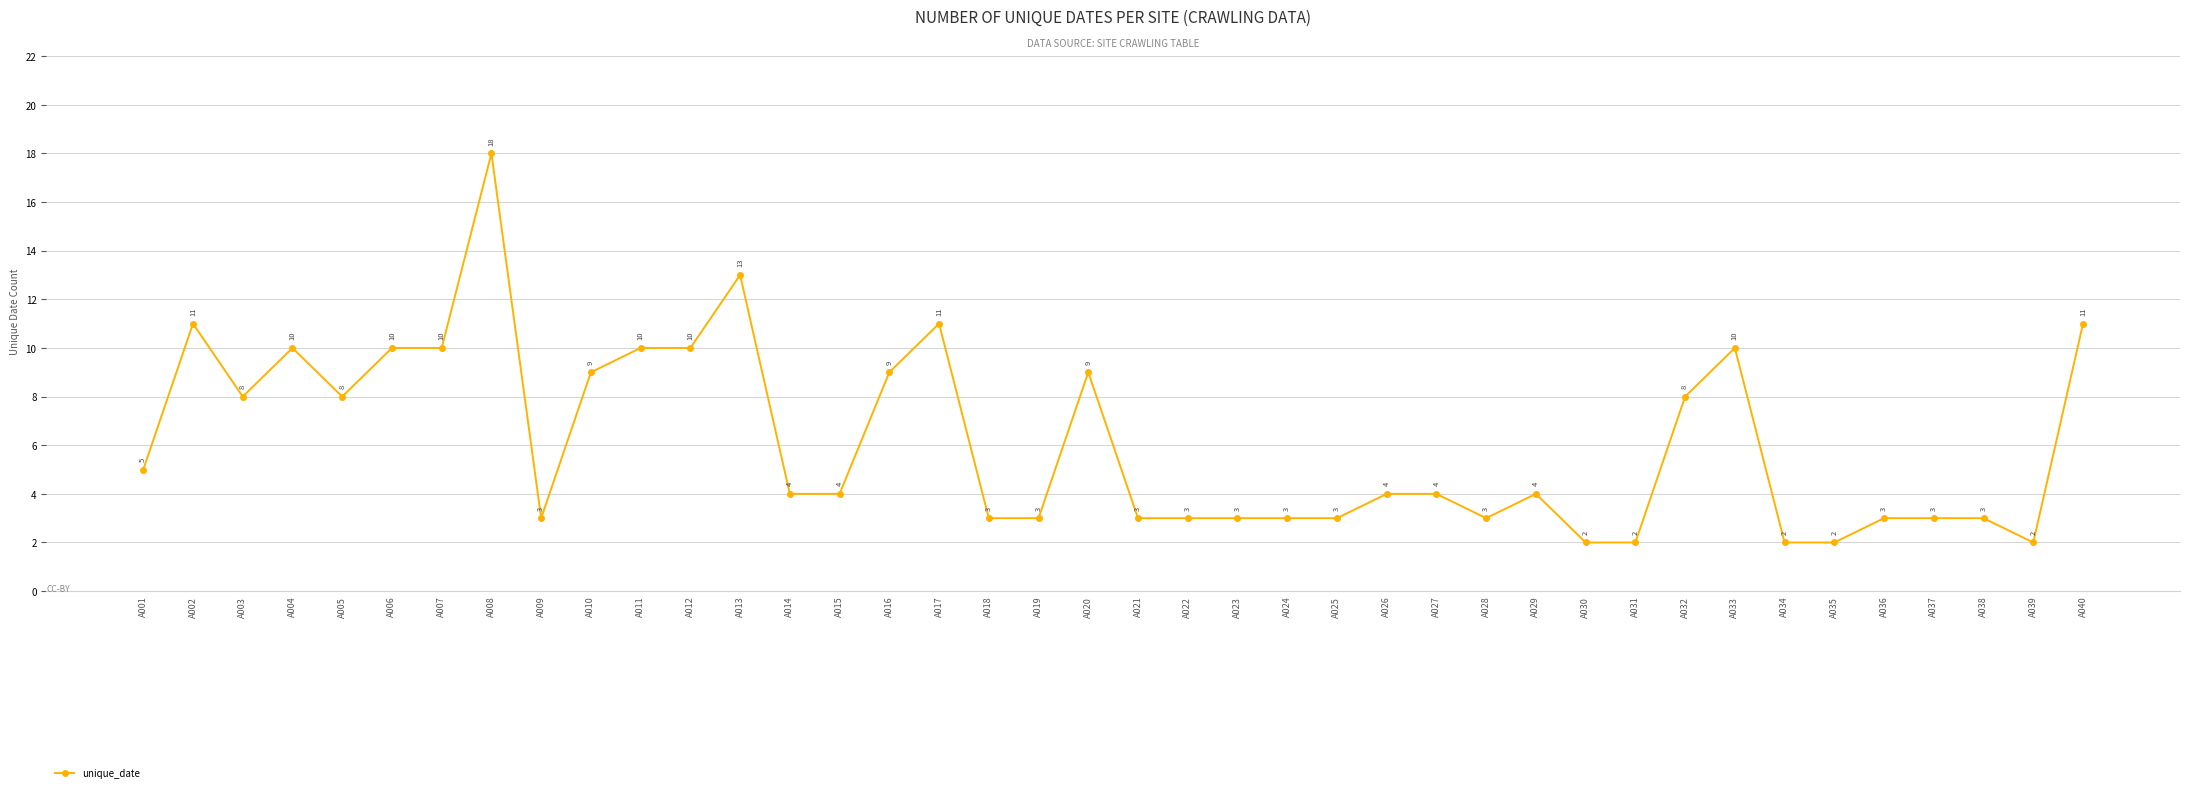

Does the chart display data point markers on the line(s)?

Yes